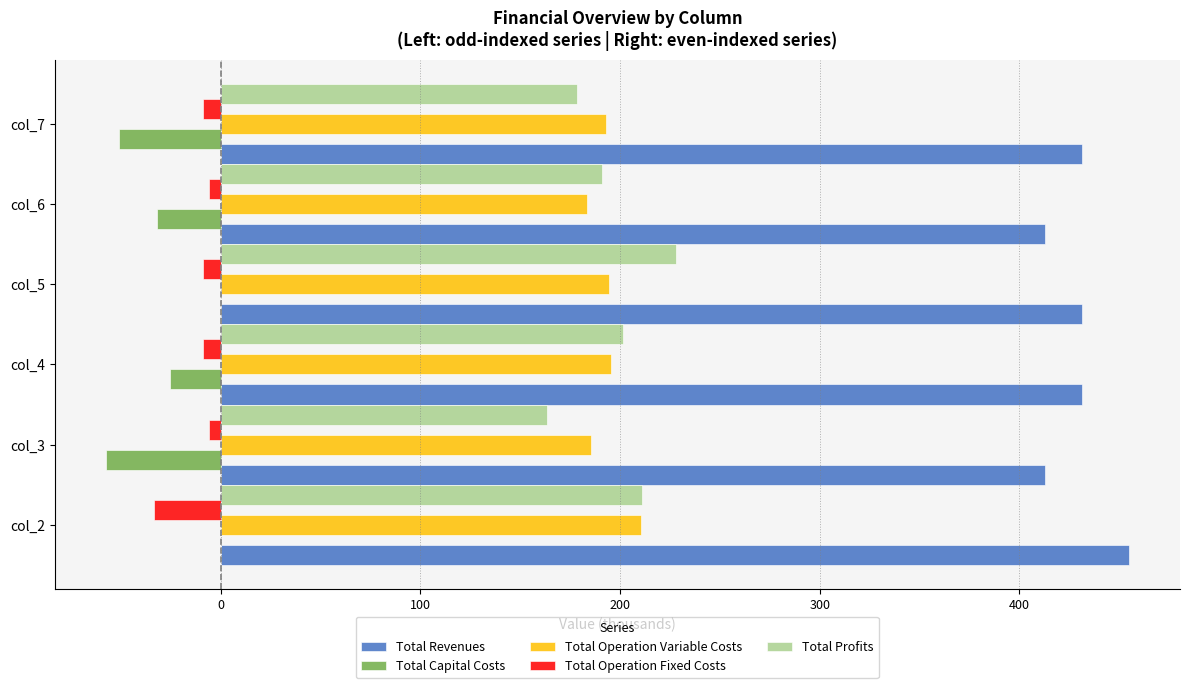

How many values in the Total Revenues series exceed 431?

4